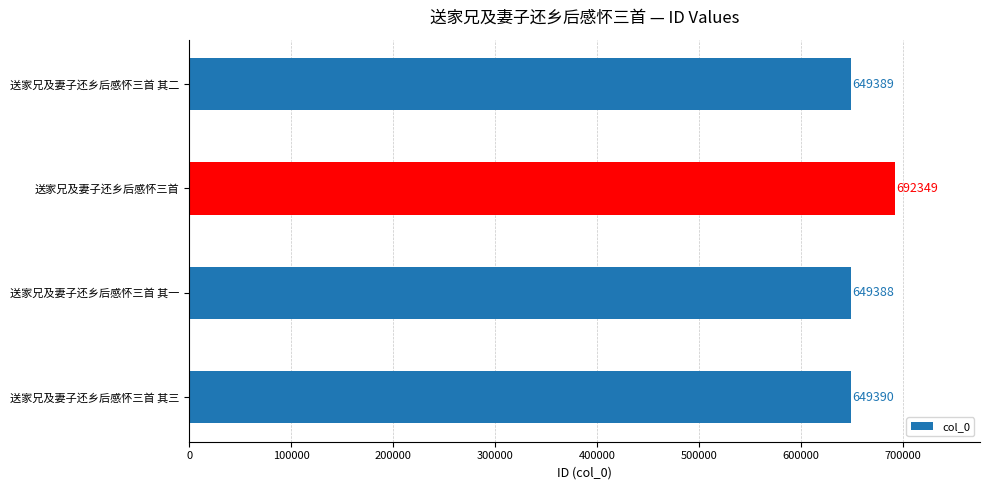

Read the value at 送家兄及妻子还乡后感怀三首 其三.

649390